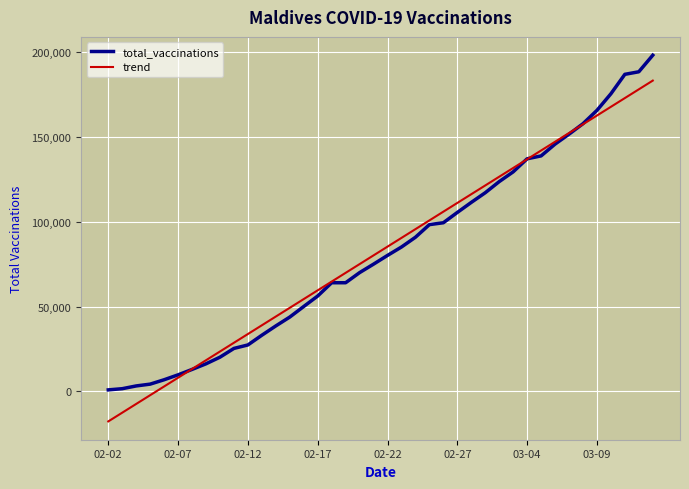

After their last crossing, which series has the higher values: trend or total_vaccinations?

total_vaccinations